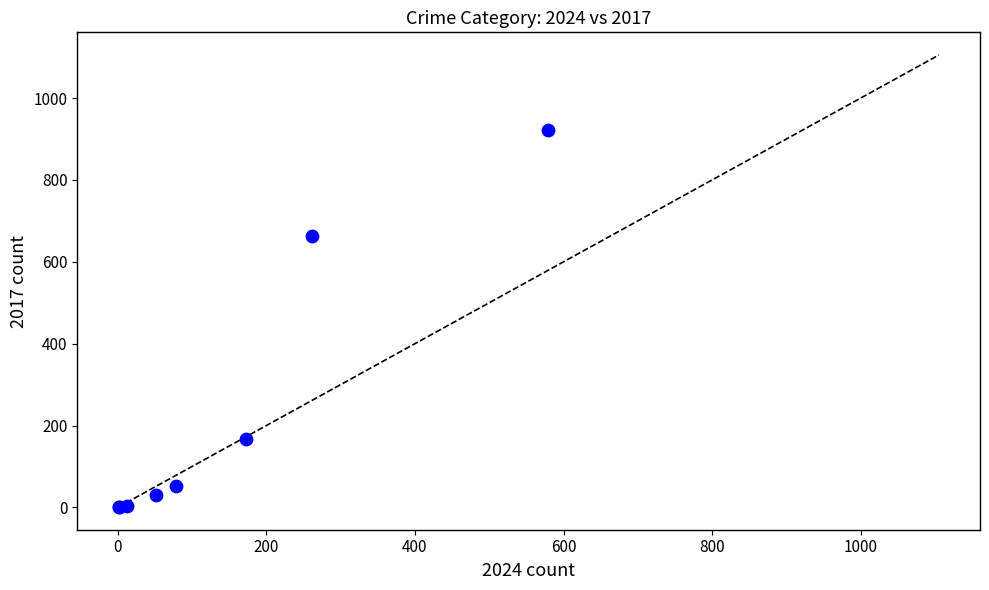

What Y value in the scatter plot is closest to 461?

664